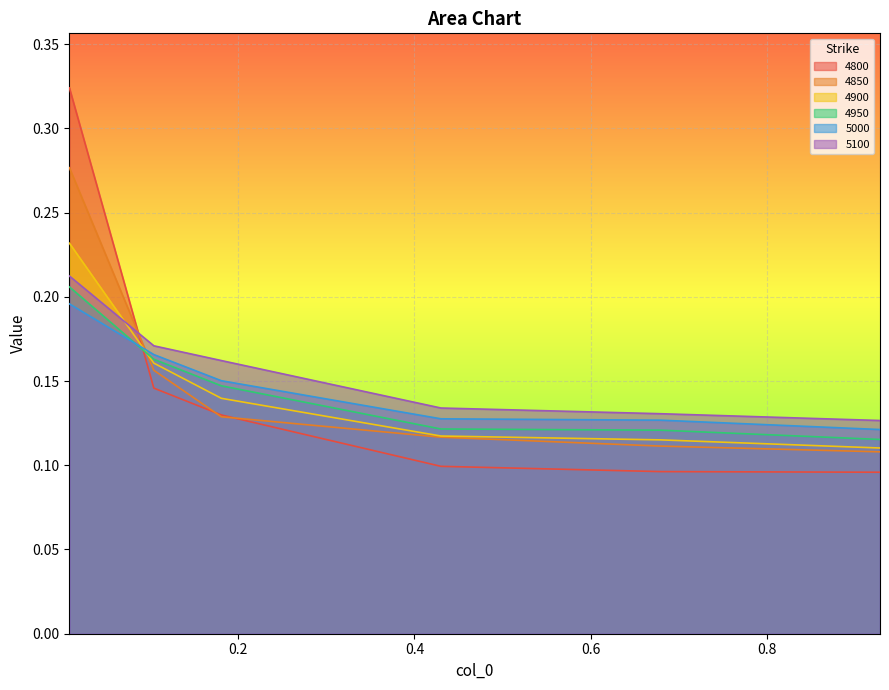

Reading left to right, what are all the values shown in this chart?

4800: 0.3	0.1	0.1	0.1	0.1	0.1
4850: 0.3	0.2	0.1	0.1	0.1	0.1
4900: 0.2	0.2	0.1	0.1	0.1	0.1
4950: 0.2	0.2	0.1	0.1	0.1	0.1
5000: 0.2	0.2	0.2	0.1	0.1	0.1
5100: 0.2	0.2	0.2	0.1	0.1	0.1